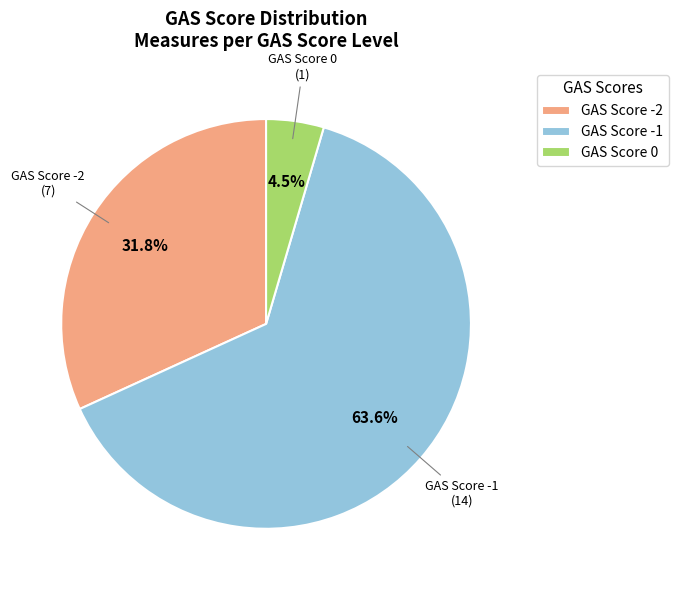

Does GAS Score -2 represent more than half of the total?

No